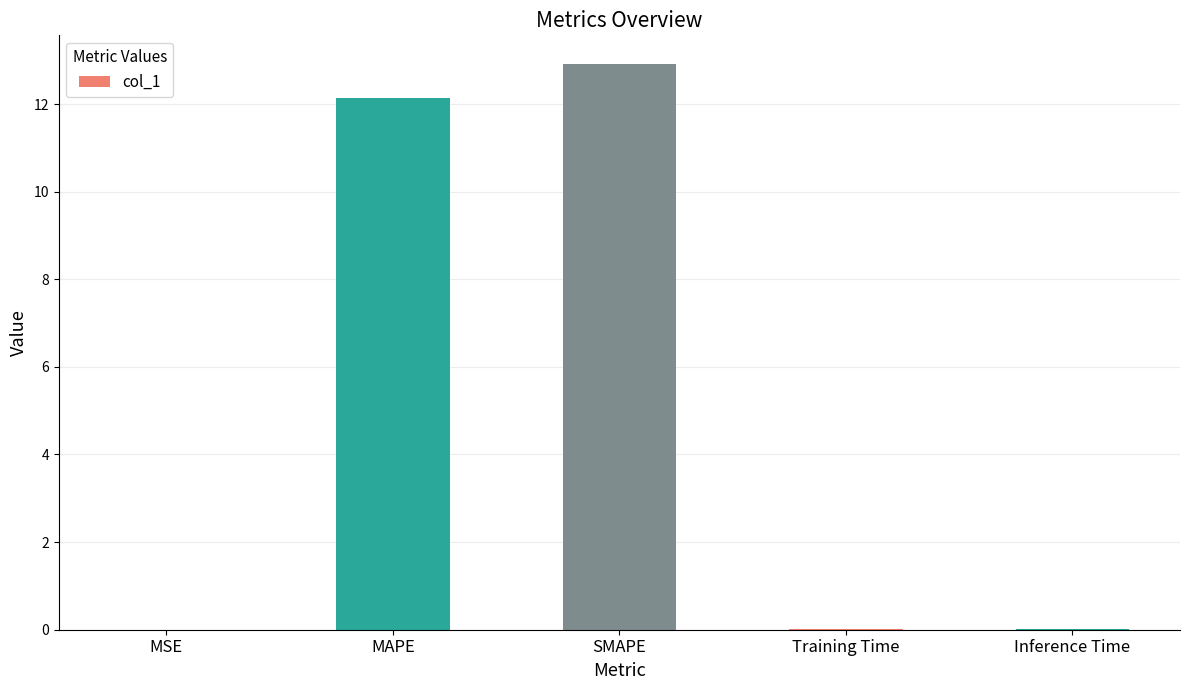

Is it true that the value at SMAPE is 6.7?

False